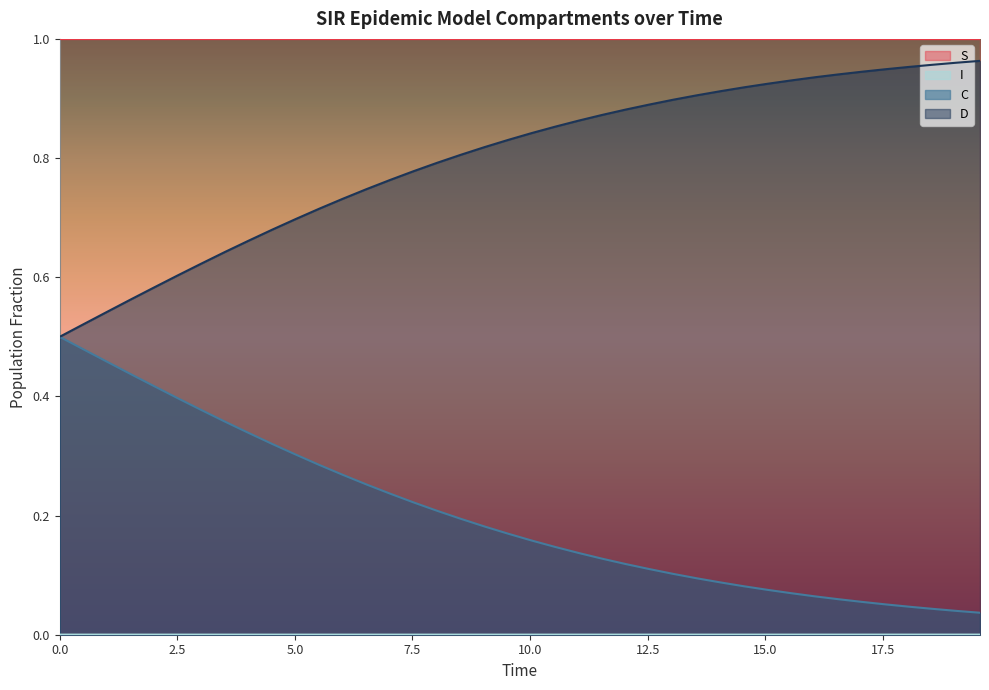

True or false: C and S intersect in this chart.

False